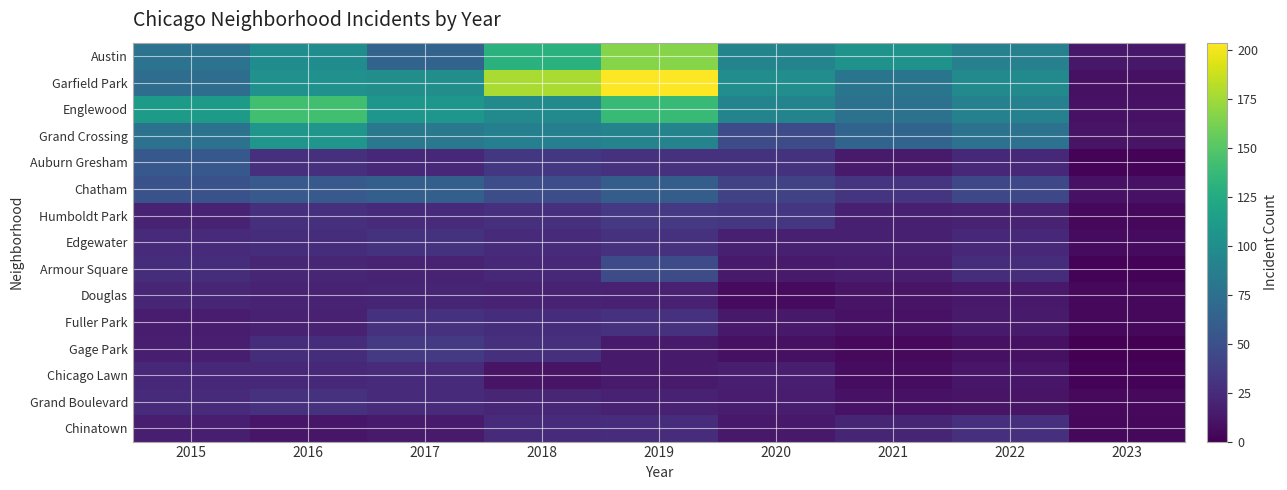

Reading left to right, what are all the values shown in this chart?

Austin: 2015=78	2016=99	2017=65	2018=130	2019=167	2020=92	2021=104	2022=89	2023=13
Garfield Park: 2015=73	2016=103	2017=101	2018=178	2019=204	2020=100	2021=79	2022=98	2023=9
Englewood: 2015=111	2016=142	2017=107	2018=98	2019=138	2020=92	2021=76	2022=90	2023=10
Grand Crossing: 2015=77	2016=106	2017=82	2018=88	2019=91	2020=47	2021=66	2022=77	2023=11
Auburn Gresham: 2015=56	2016=28	2017=23	2018=33	2019=29	2020=30	2021=15	2022=23	2023=2
Chatham: 2015=51	2016=57	2017=62	2018=48	2019=60	2020=40	2021=31	2022=44	2023=10
Humboldt Park: 2015=20	2016=28	2017=25	2018=28	2019=34	2020=32	2021=18	2022=20	2023=4
Edgewater: 2015=24	2016=27	2017=30	2018=25	2019=29	2020=18	2021=18	2022=23	2023=6
Armour Square: 2015=27	2016=22	2017=20	2018=23	2019=47	2020=15	2021=16	2022=27	2023=2
Douglas: 2015=22	2016=20	2017=21	2018=20	2019=19	2020=6	2021=11	2022=14	2023=4
Fuller Park: 2015=16	2016=19	2017=29	2018=27	2019=29	2020=14	2021=10	2022=15	2023=4
Gage Park: 2015=17	2016=27	2017=35	2018=28	2019=15	2020=9	2021=5	2022=9	2023=0
Chicago Lawn: 2015=23	2016=23	2017=25	2018=11	2019=15	2020=17	2021=7	2022=12	2023=2
Grand Boulevard: 2015=24	2016=29	2017=25	2018=22	2019=19	2020=16	2021=10	2022=11	2023=5
Chinatown: 2015=17	2016=12	2017=15	2018=25	2019=26	2020=14	2021=21	2022=28	2023=4